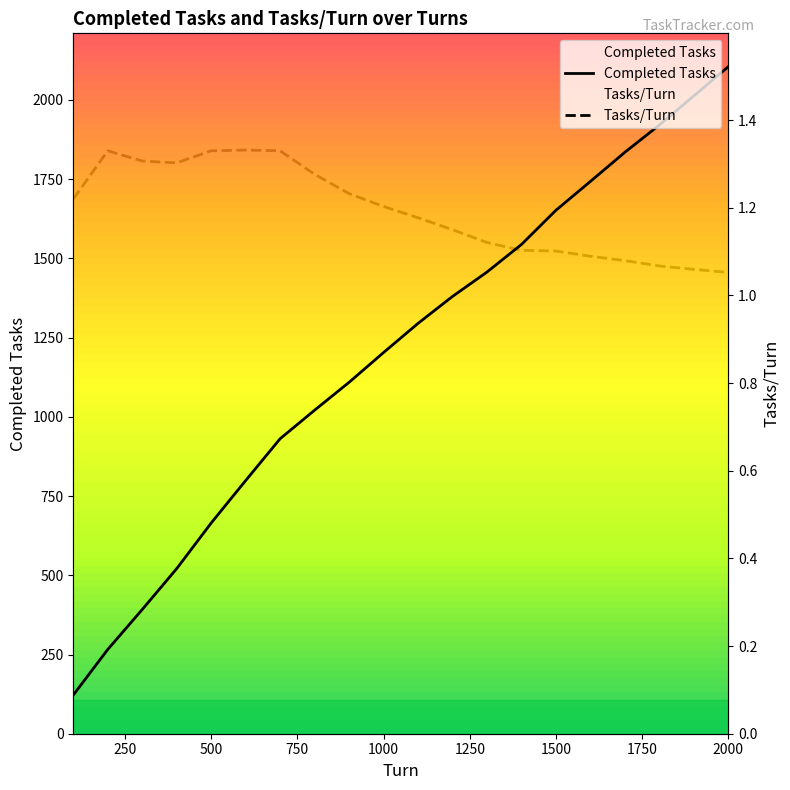

True or false: Completed Tasks and Tasks/Turn intersect in this chart.

False